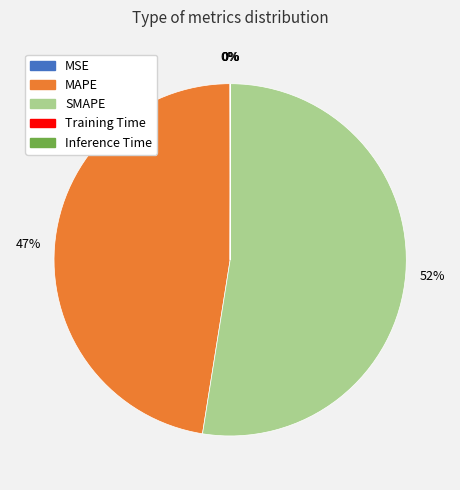

The MAPE slice represents 33% of the pie. True or false?

False